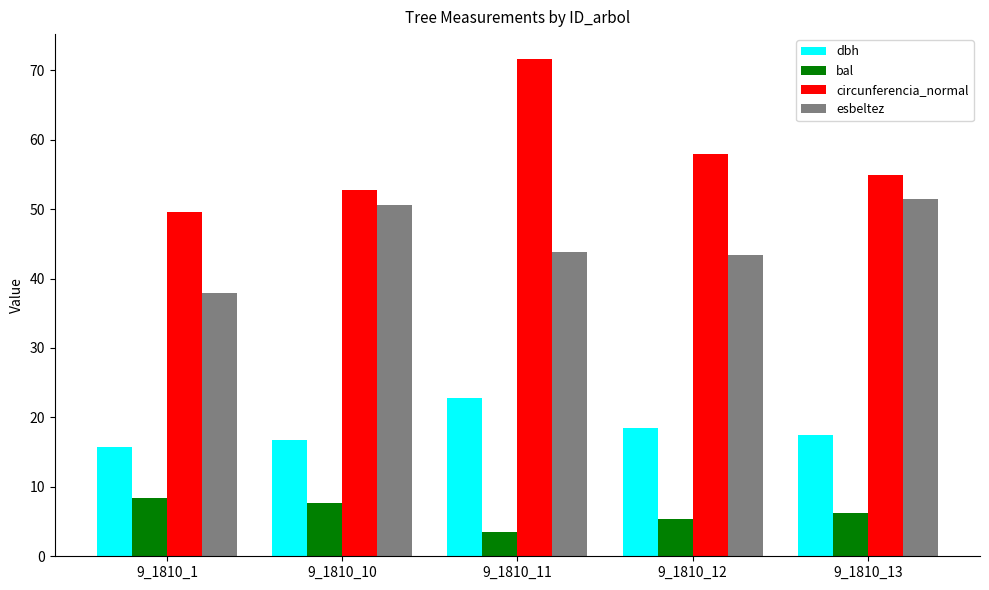

List the series in order of their peak value, highest first.

circunferencia_normal, esbeltez, dbh, bal